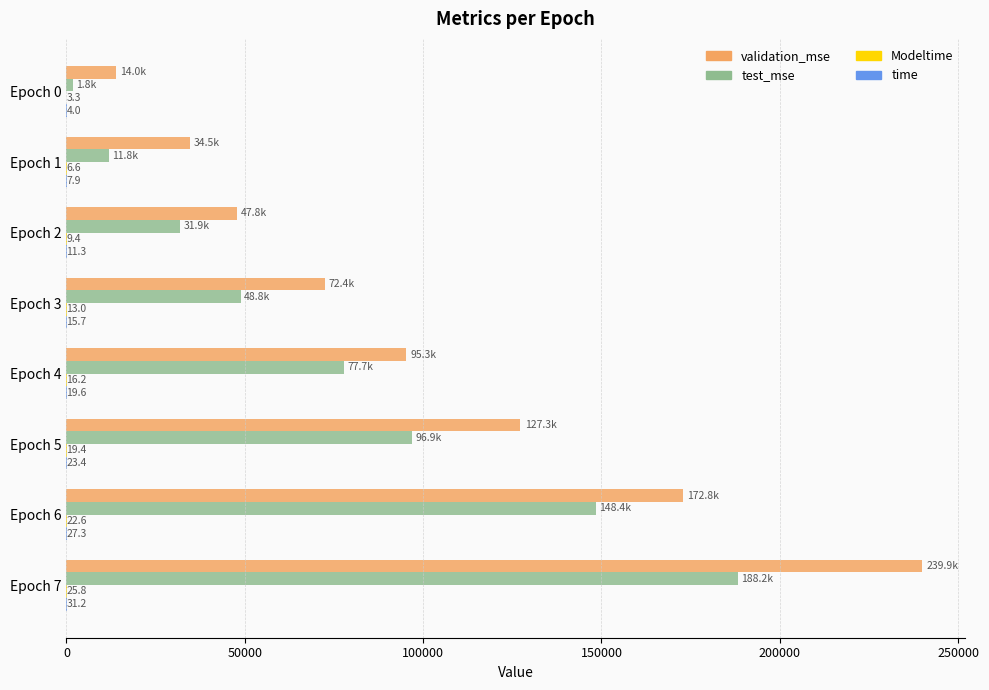

At which label does test_mse reach its peak?

Epoch 7